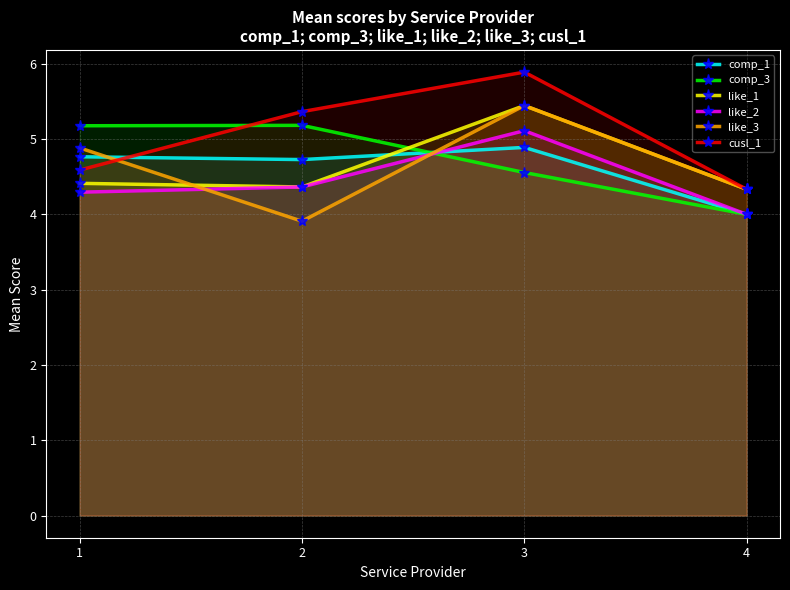

Where does the like_3 series first go above 4?

1